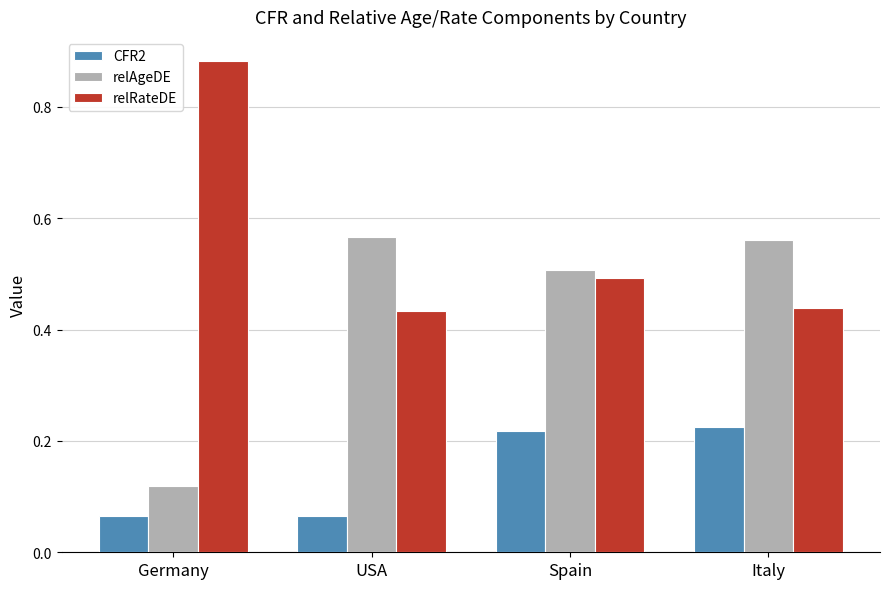

What is the value of the relRateDE bar at the 3rd from the left?

0.5